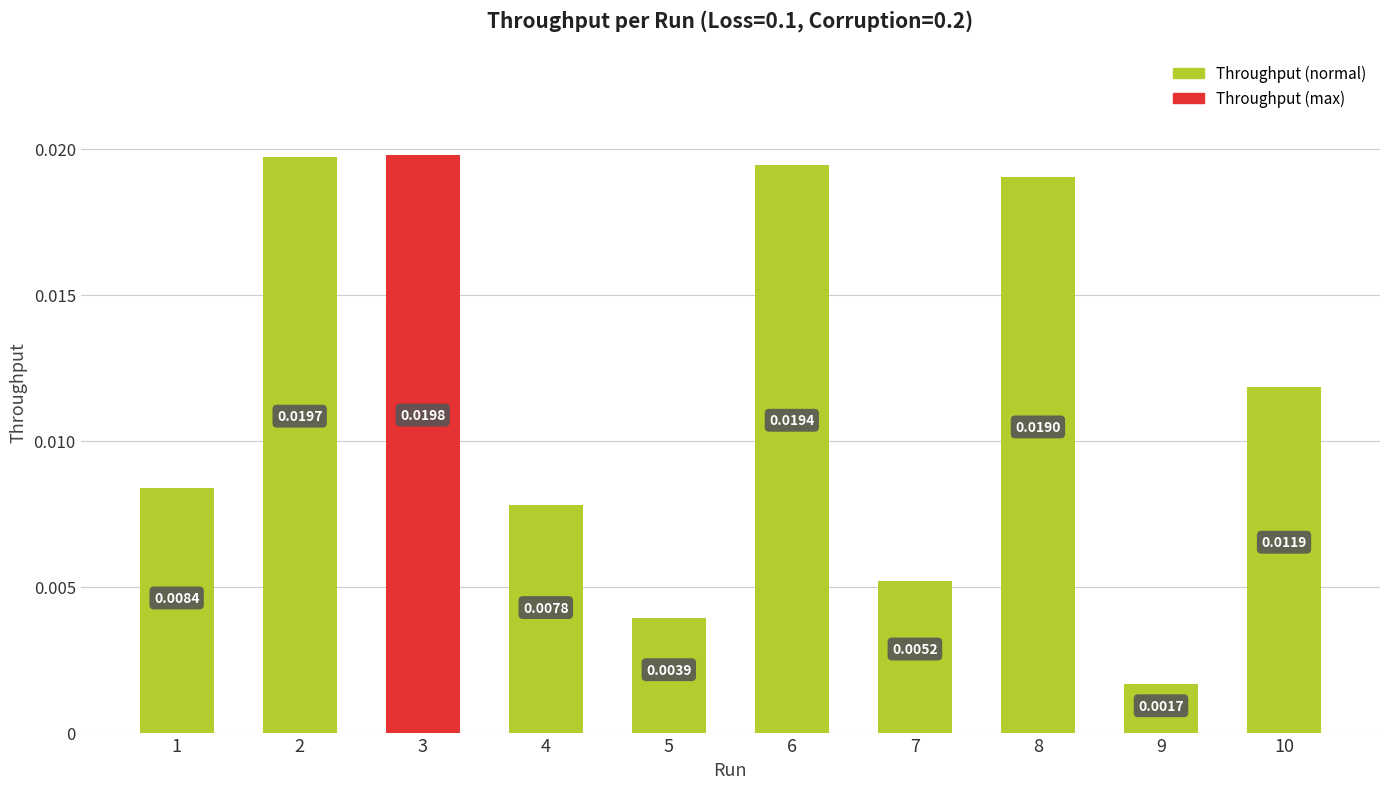

Between 9 and 1, which is larger?

1